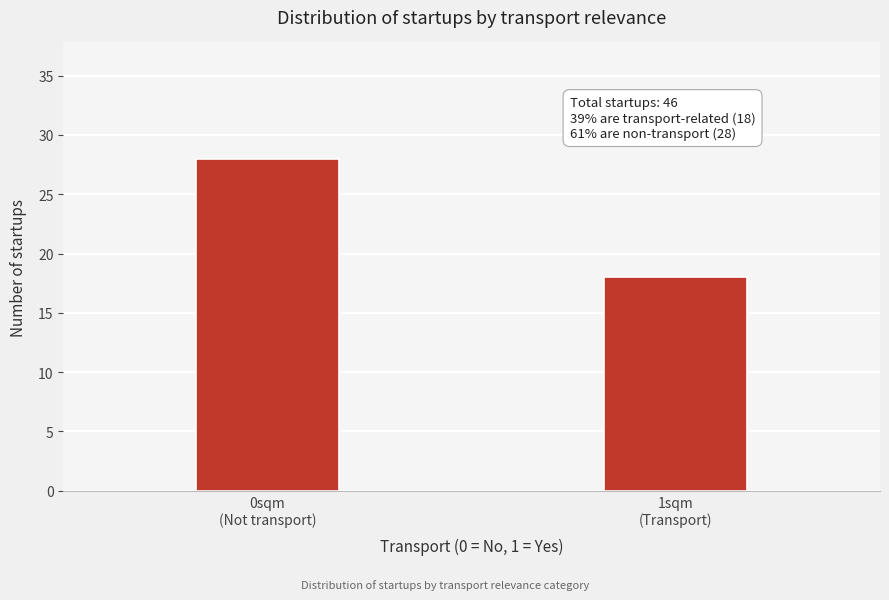

Reading left to right, extract all data points from this chart.

28	18